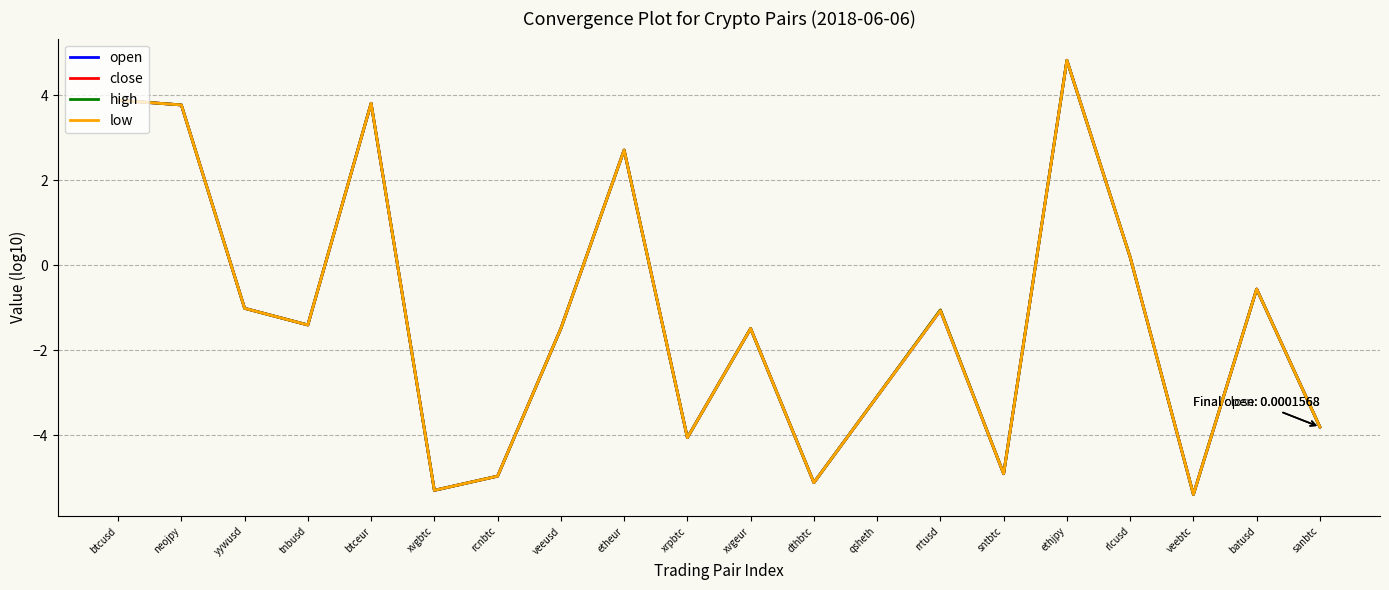

At which label does low reach its peak?

ethjpy